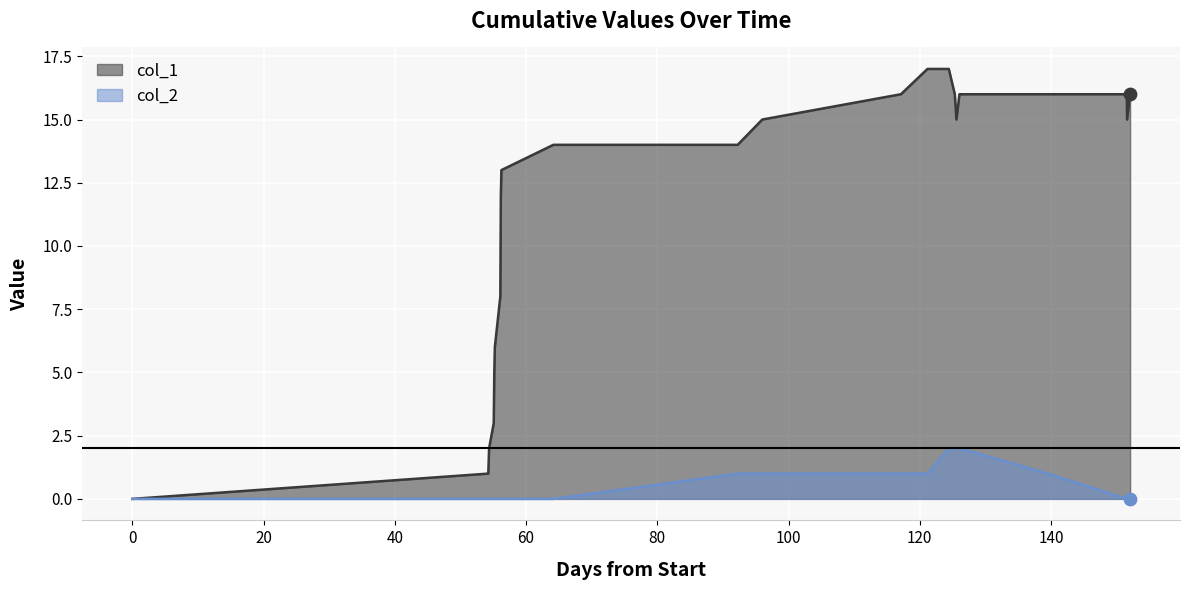

What are all the series names shown in the legend?

col_1, col_2